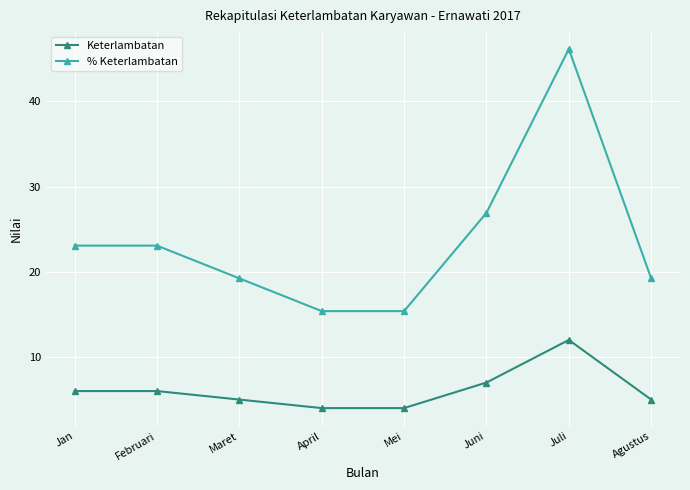

Reading right to left, transcribe all the data shown in this chart.

Keterlambatan: Agustus=5.0	Juli=12.0	Juni=7.0	Mei=4.0	April=4.0	Maret=5.0	Februari=6.0	Jan=6.0
% Keterlambatan: Agustus=19.2	Juli=46.2	Juni=26.9	Mei=15.4	April=15.4	Maret=19.2	Februari=23.1	Jan=23.1